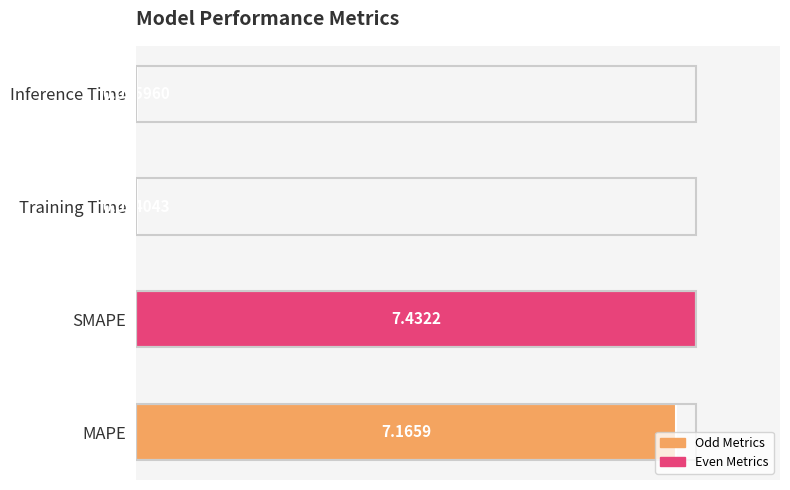

Between SMAPE and Inference Time, which is larger?

SMAPE